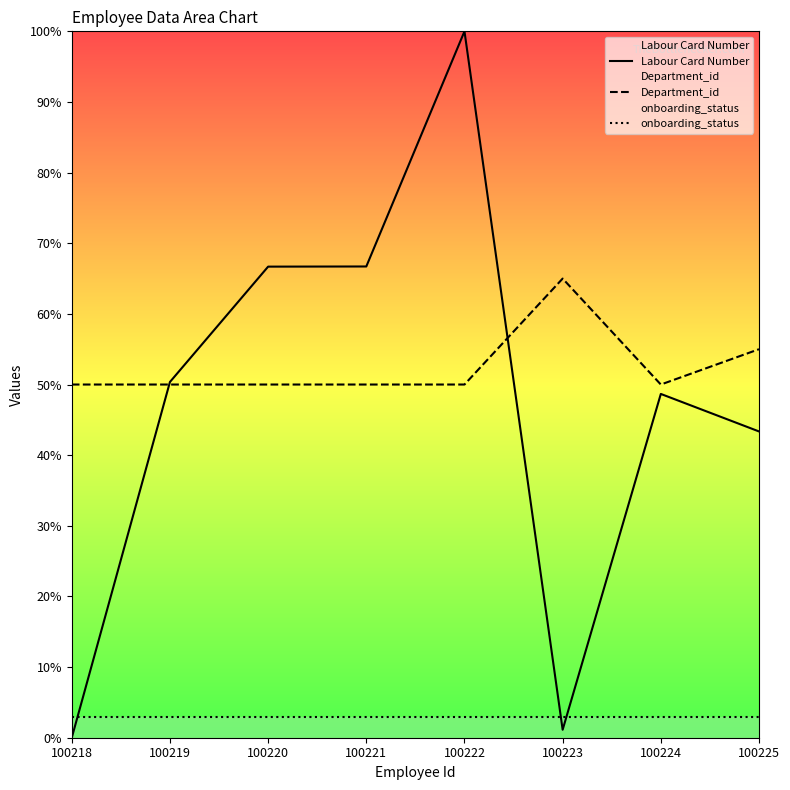

Does the chart display data point markers on the line(s)?

No